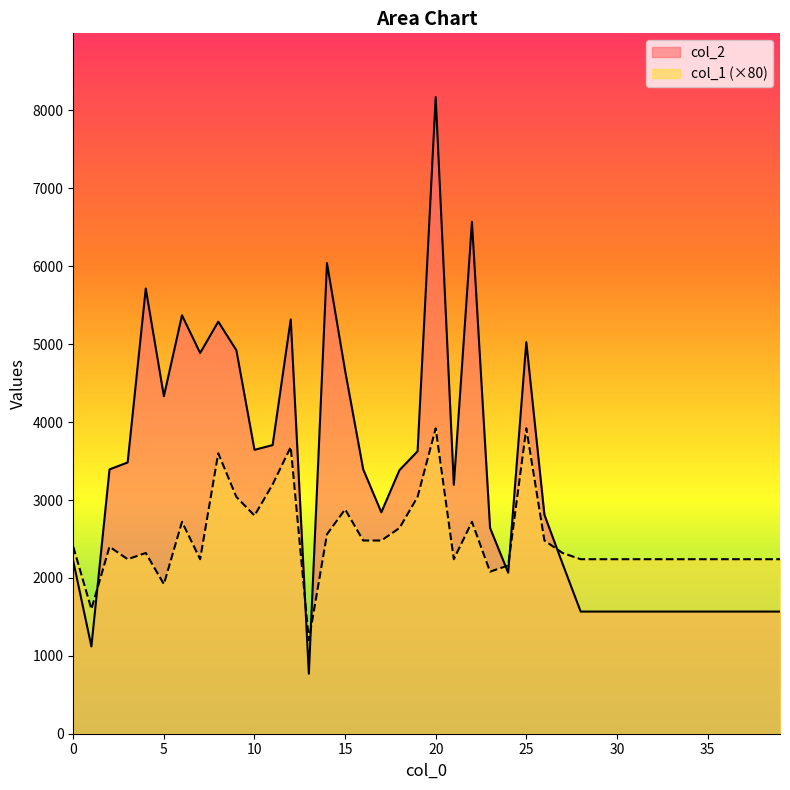

How many values in the col_1 series are below 2320?

20